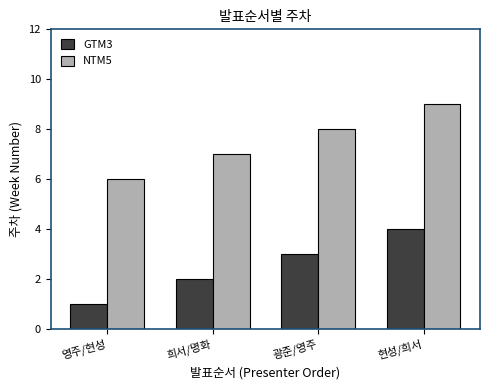

What position from the right is 광준/영주?

2